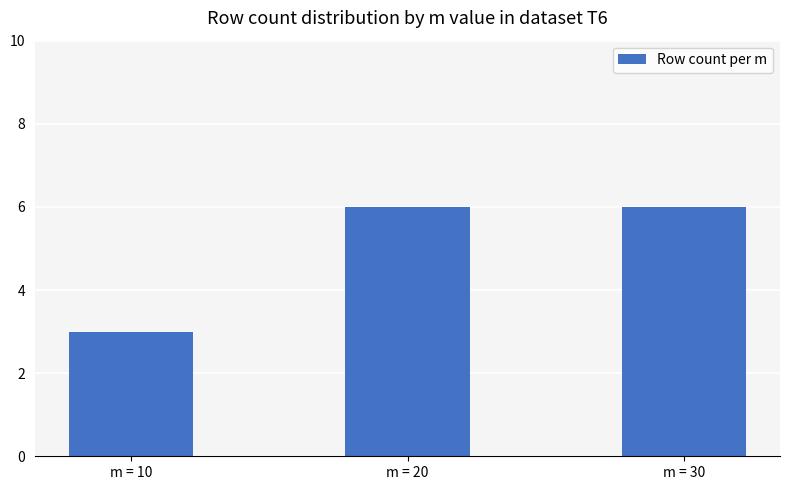

Where is the data nearest to the value 4?

m = 10